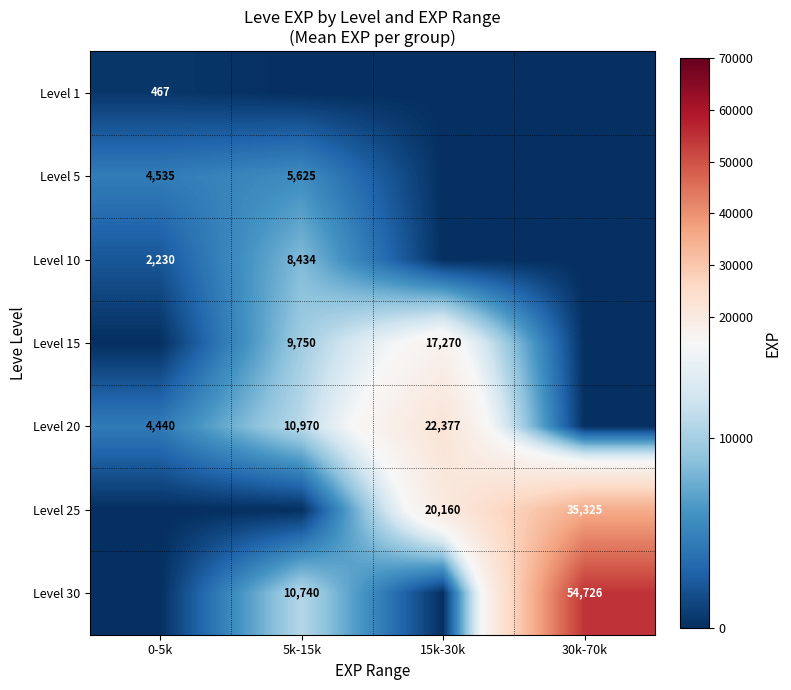

True or false: Level 20 has a value of 11609 at 15k-30k.

False